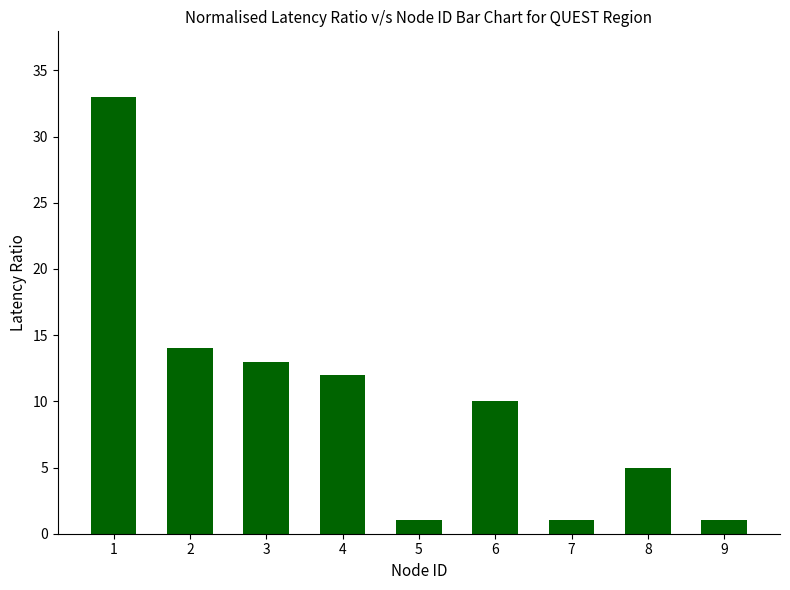

What is the sum of the values at 2 and 9?

15